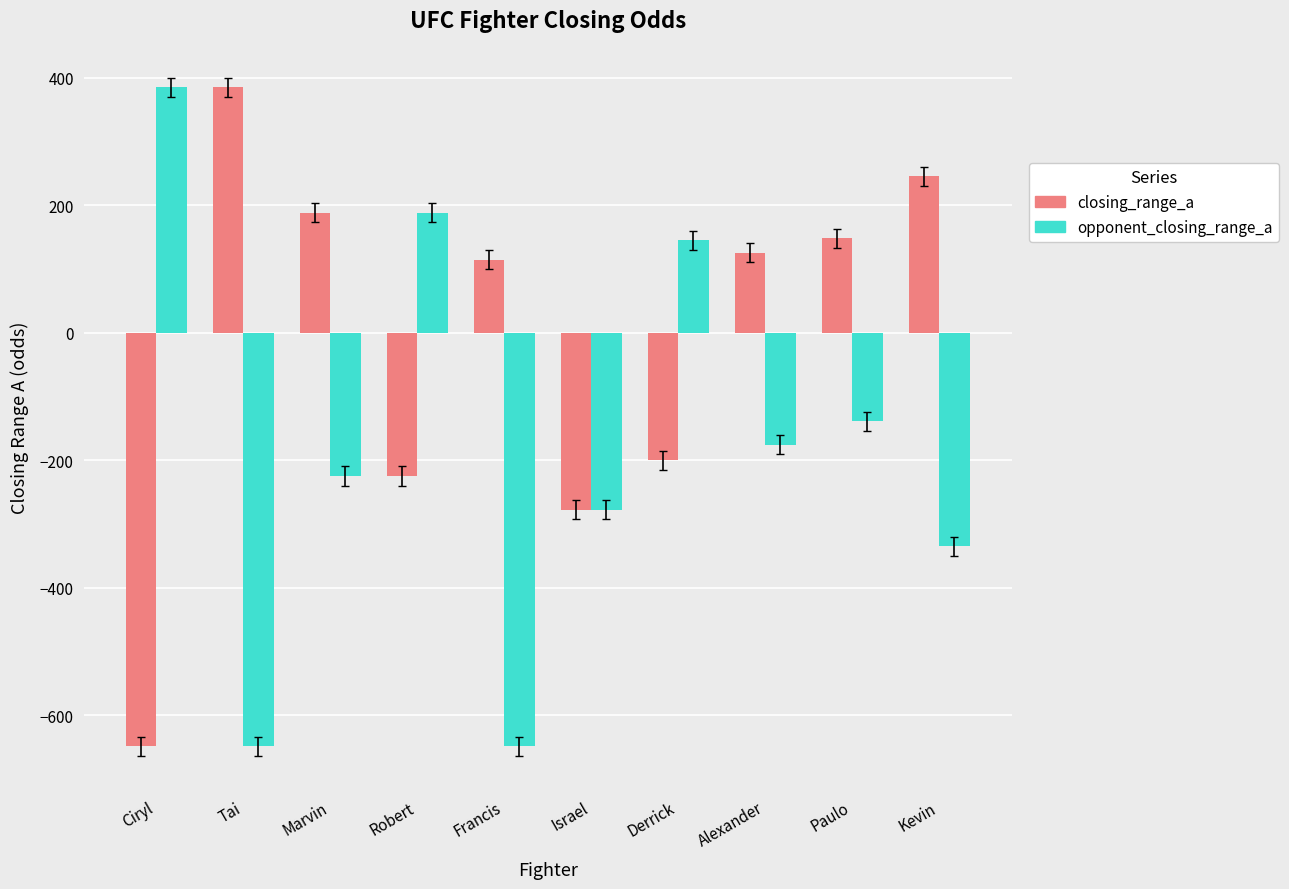

The value of opponent_closing_range_a at Tai is -170. True or false?

False